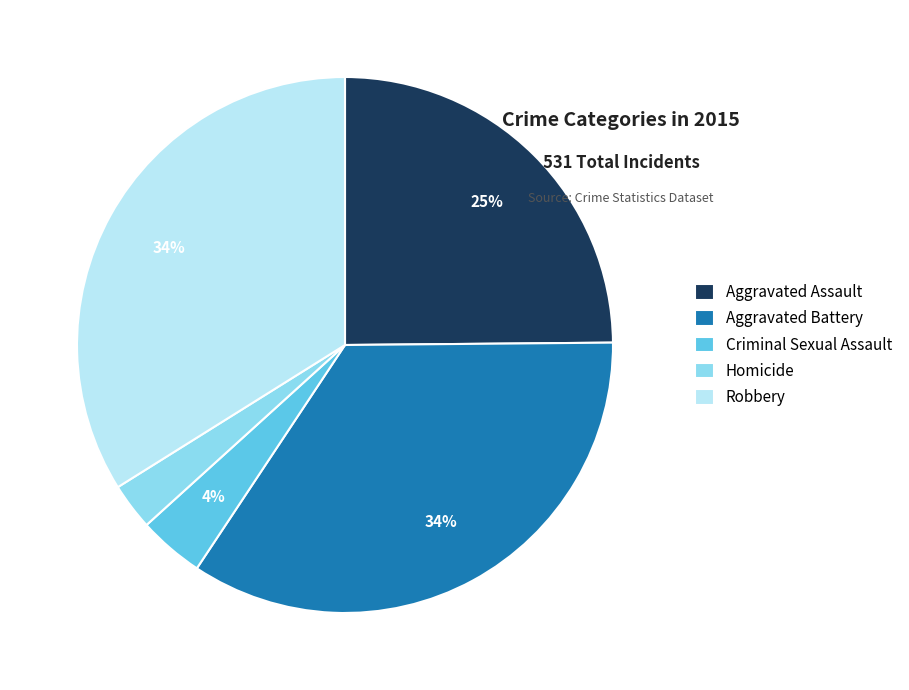

To the nearest percent, what portion does Robbery represent?

34%